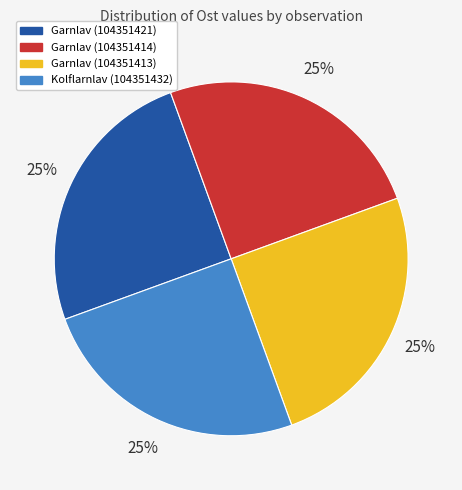

To the nearest percent, what percentage of the pie is Garnlav (104351421)?

25%